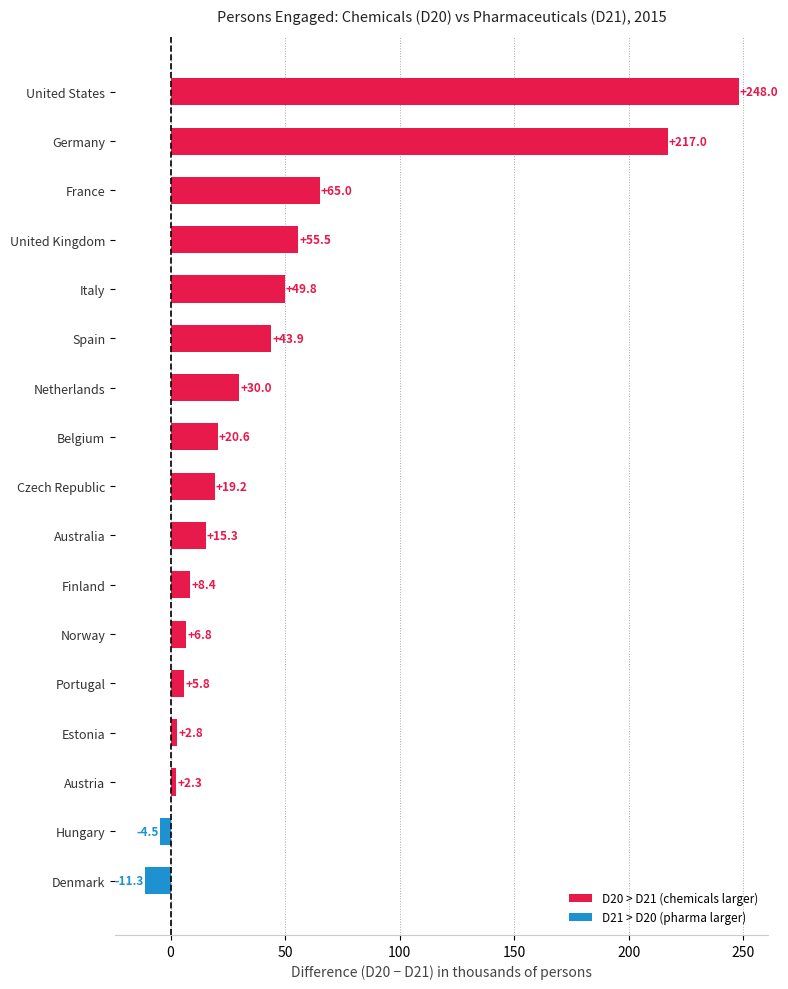

What is the maximum value shown in the chart?

248.0